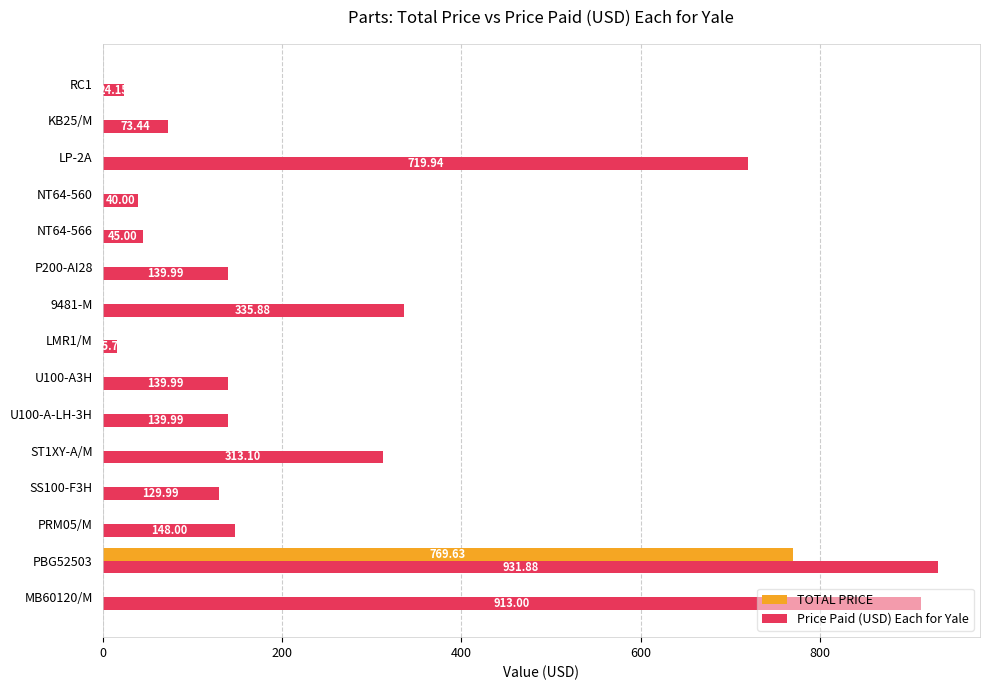

At which category is the sum across all series the highest?

PBG52503